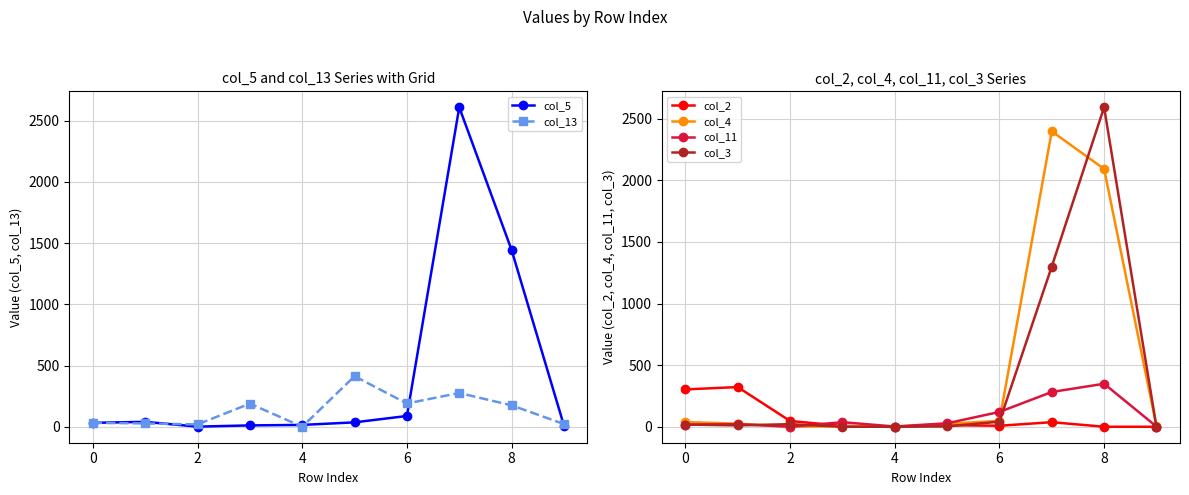

What is the highest value of the col_13 series?

413